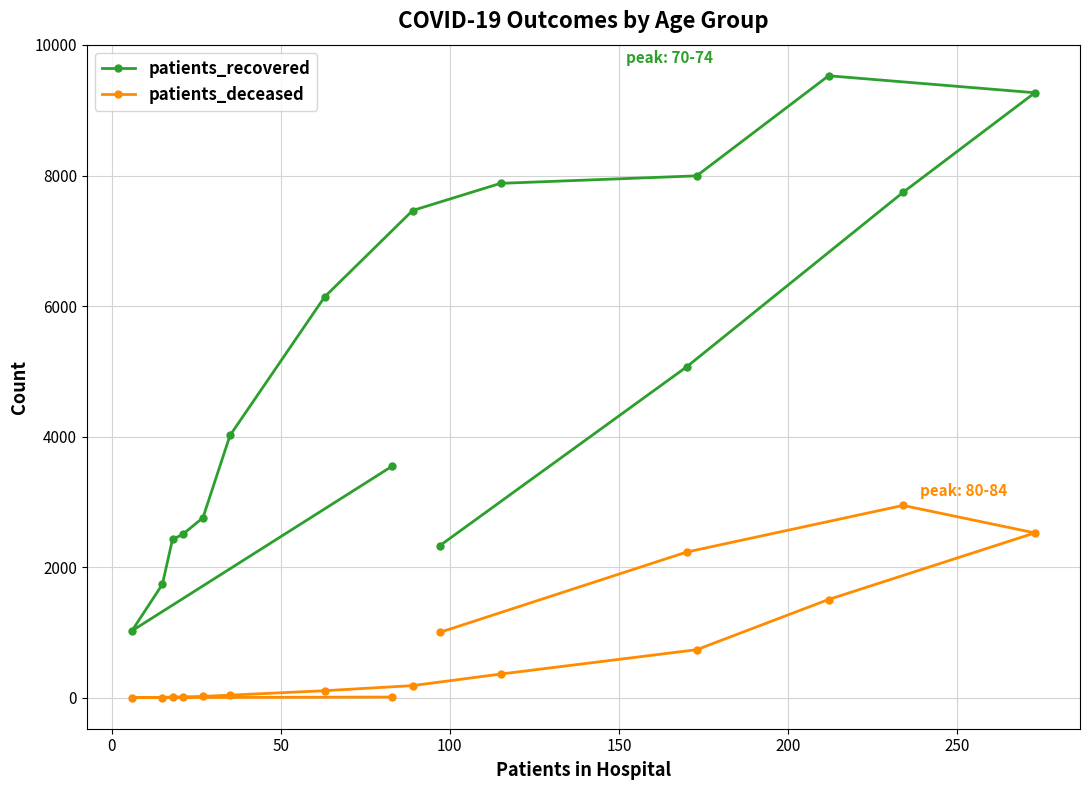

What is the maximum value shown in the chart?

9528